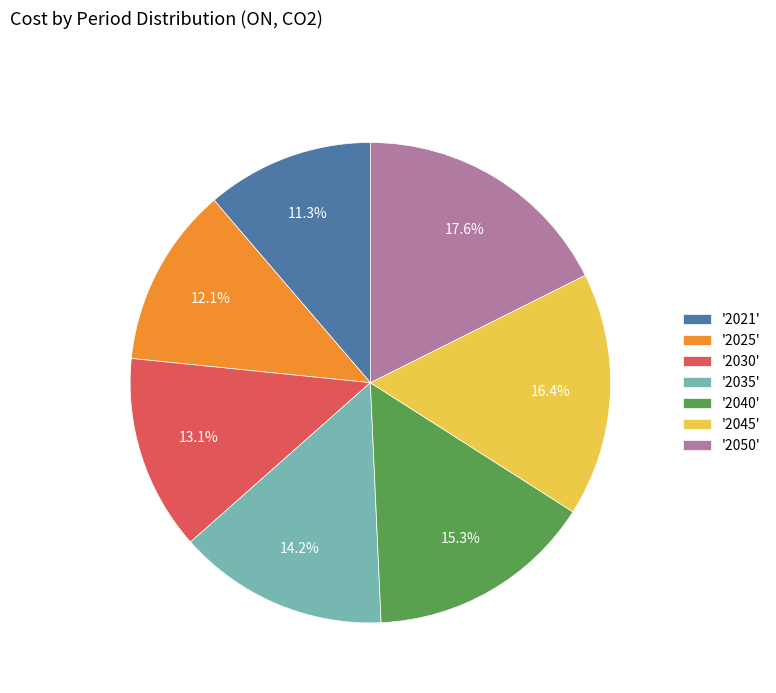

Between '2035' and '2025', which is larger?

'2035'